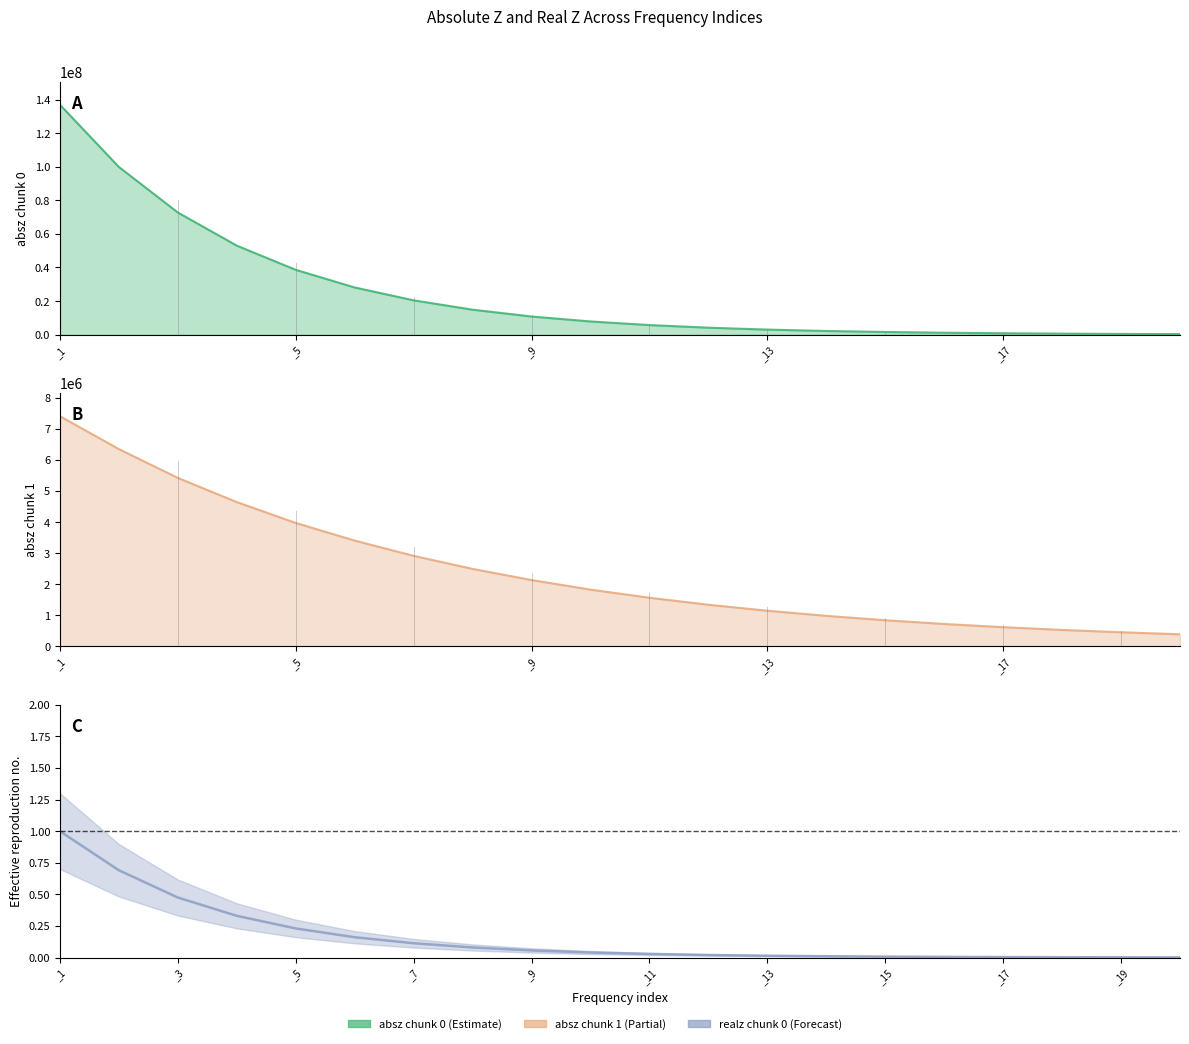

Rank the series by their maximum value, from lowest to highest.

realz_chunk0, absz_chunk1, absz_chunk0